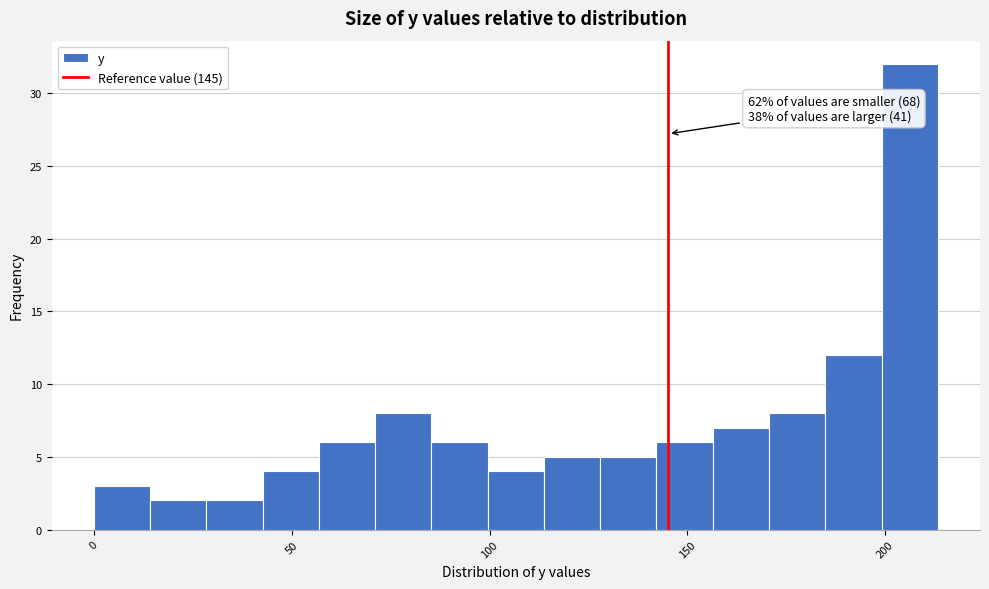

Read against the x-axis, roughly where is the centre of the tallest bar?

205